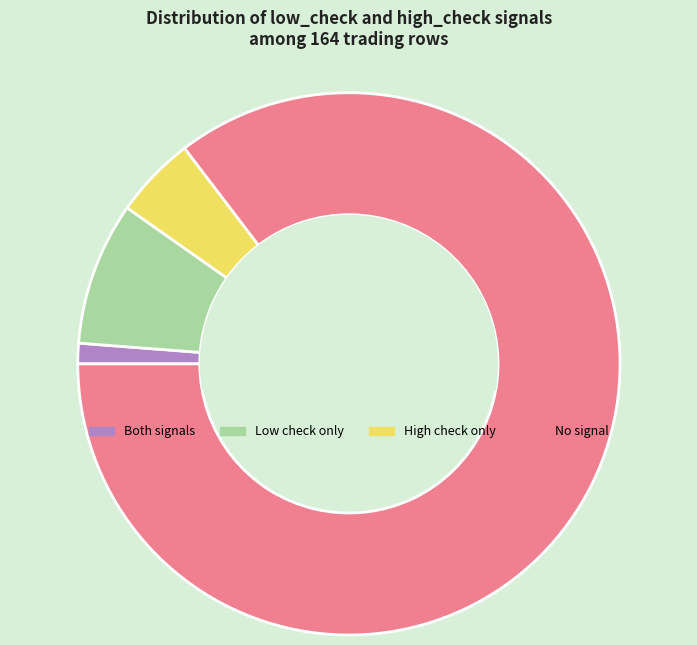

How many segments does this pie chart have?

4